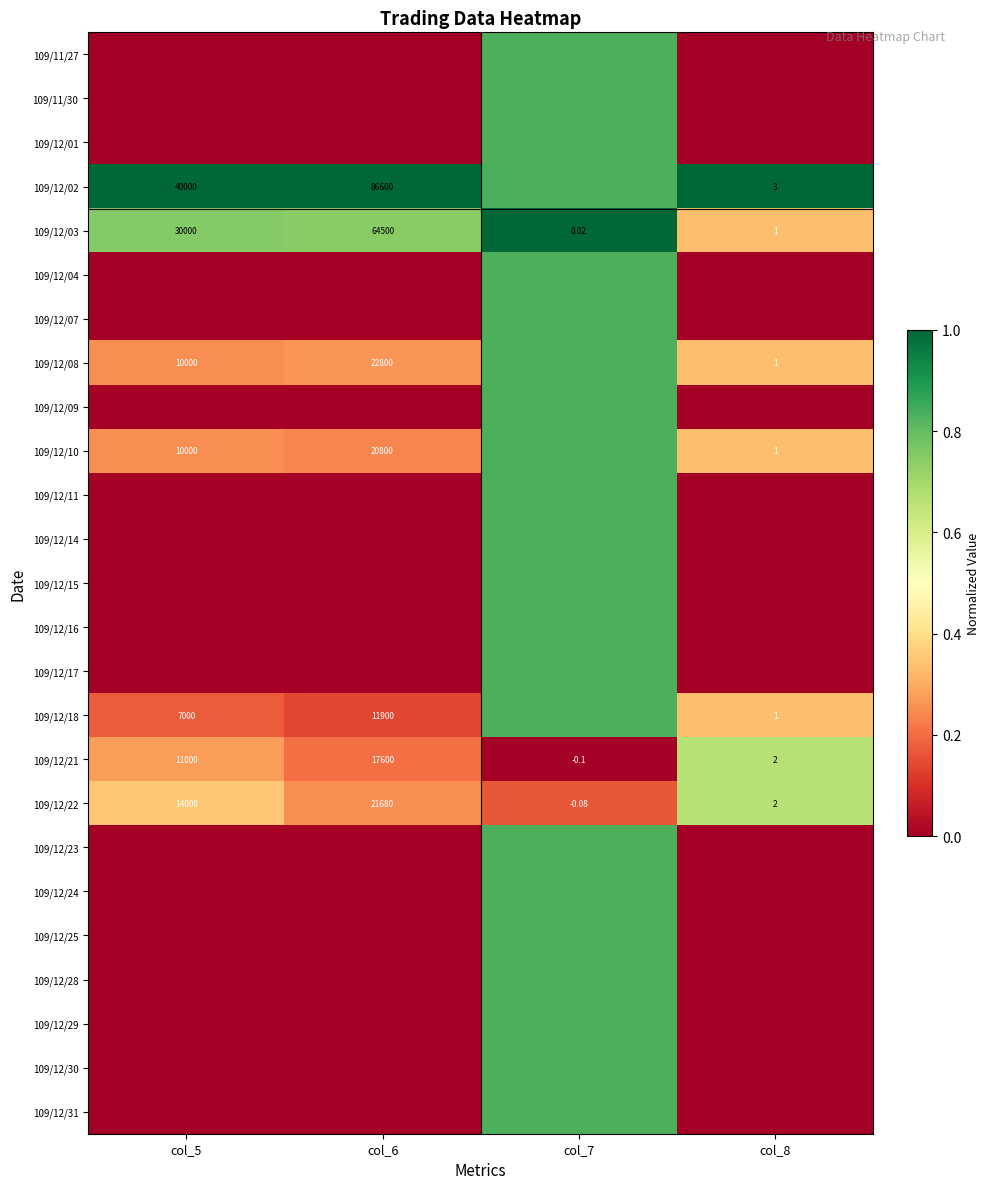

The value of 109/12/28 at col_5 is -0.4. True or false?

False